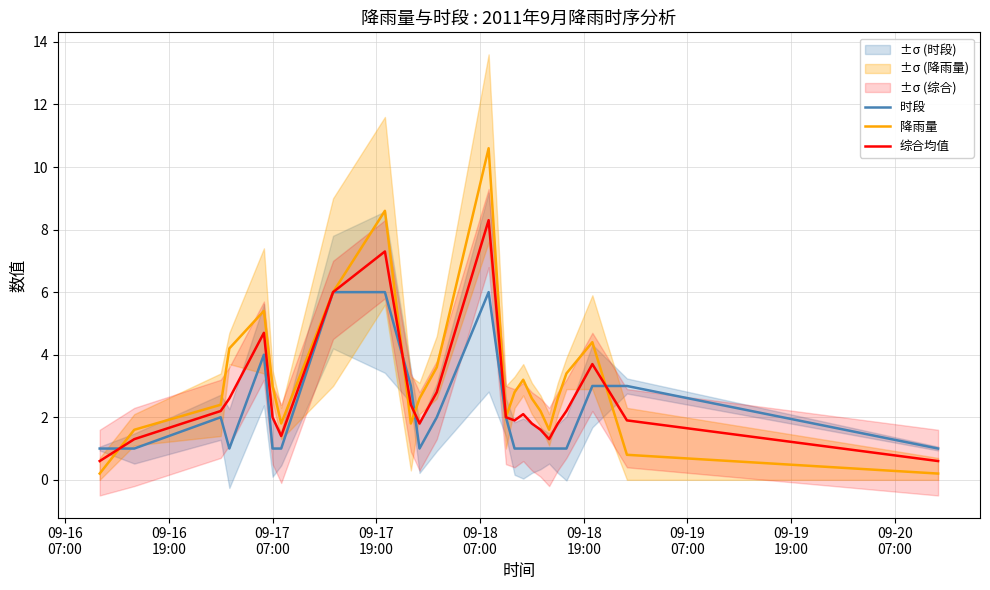

What is the maximum value for 时段?

6.0